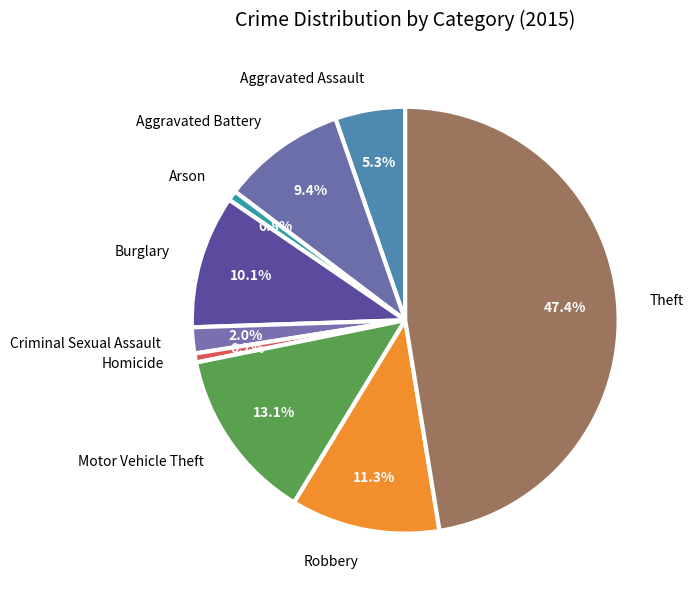

To the nearest percent, what percentage of the pie is Aggravated Battery?

9%